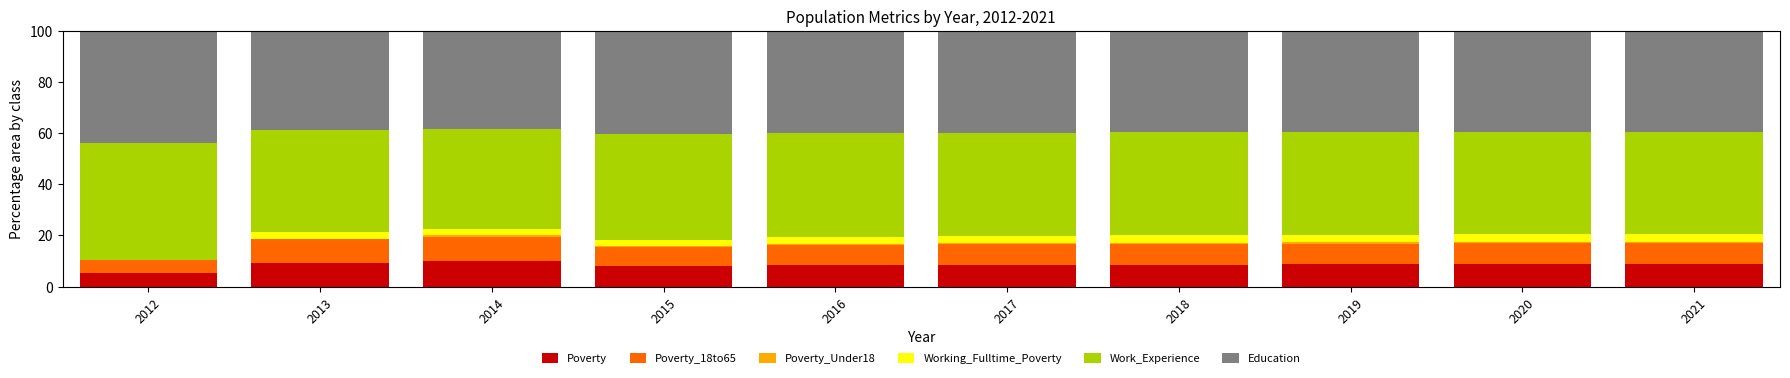

What is the highest value of the Poverty series?

10.1